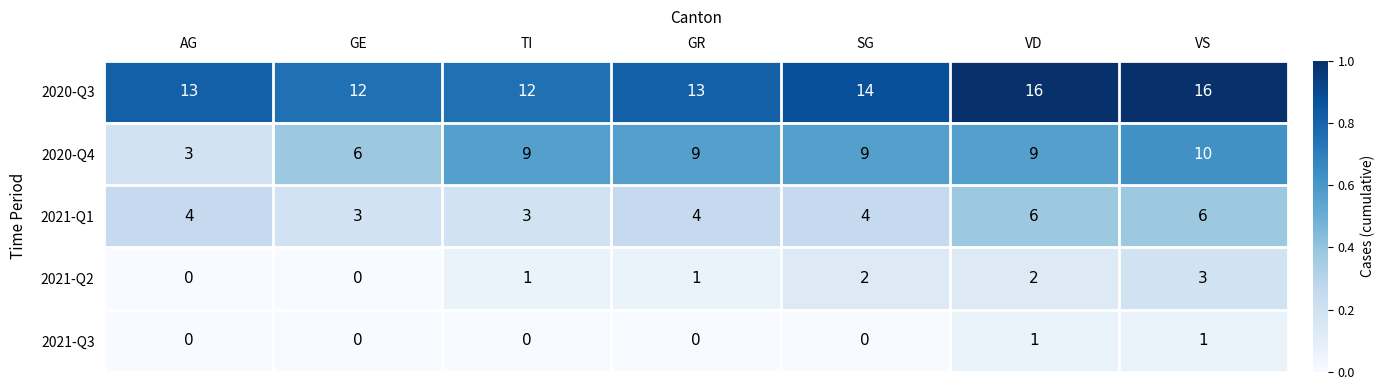

Rank the series by their maximum value, from lowest to highest.

2021-Q3, 2021-Q2, 2021-Q1, 2020-Q4, 2020-Q3